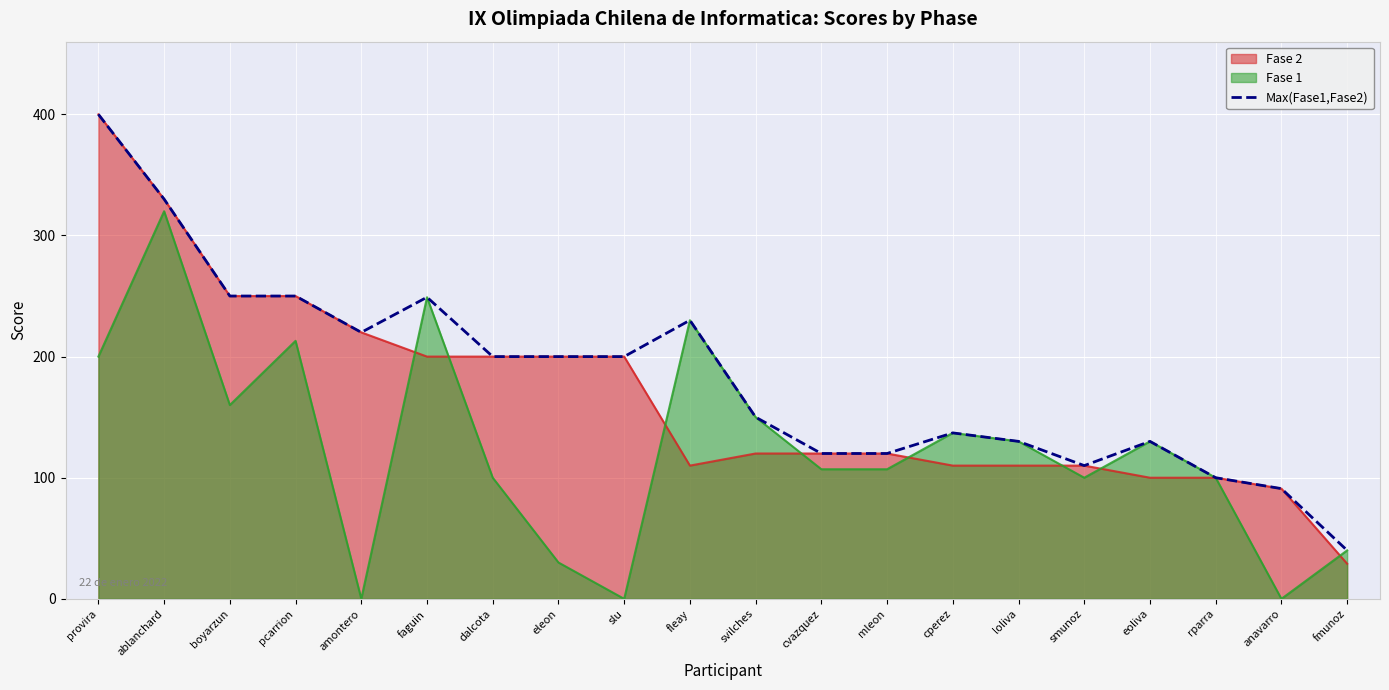

What is the difference between the second highest and second lowest values?

239